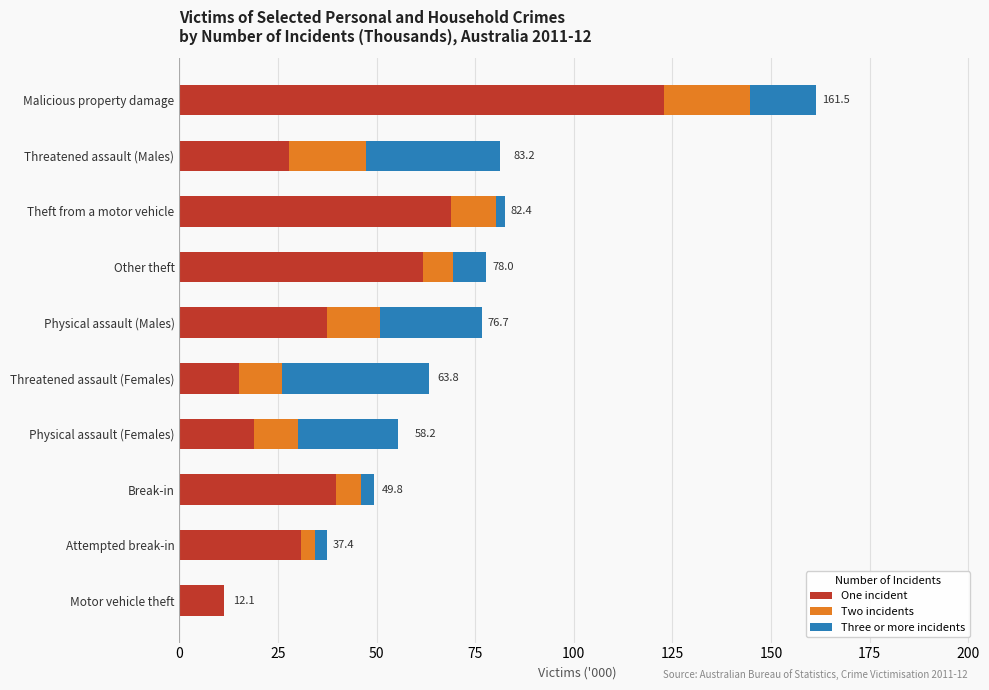

True or false: One incident has a value of 22.7 at Theft from a motor vehicle.

False